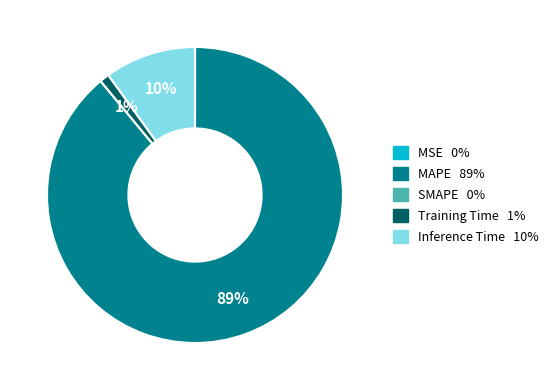

Is Training Time the majority of the pie?

No